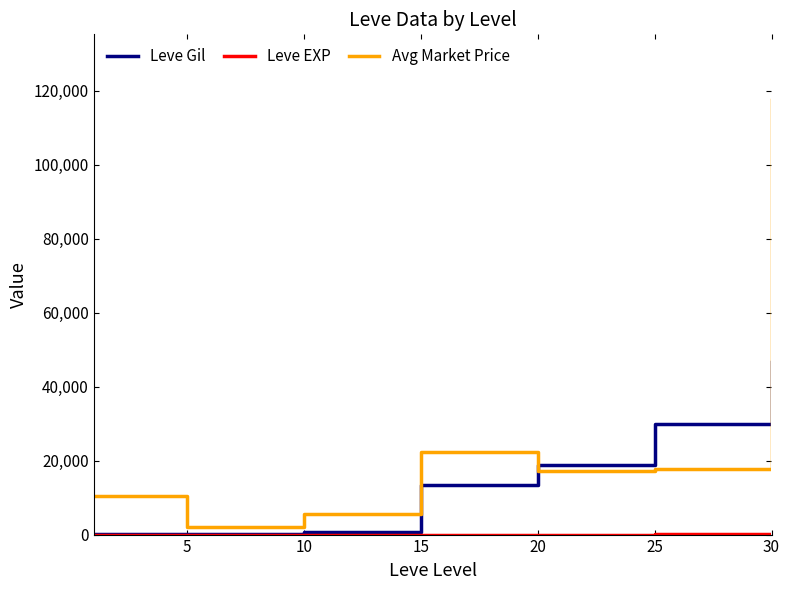

Which series has the largest range (max minus min)?

Avg Market Price